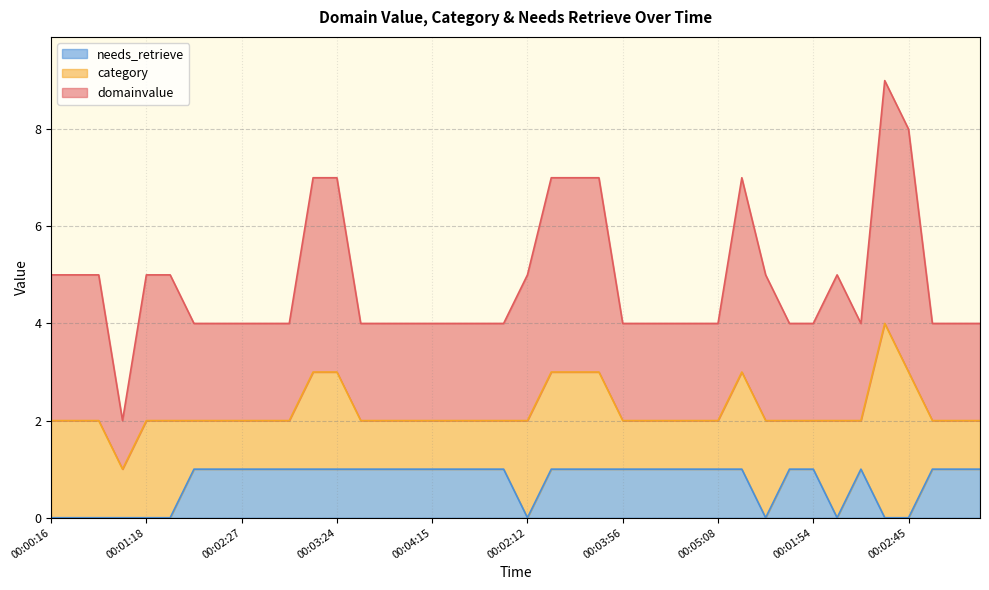

What is the sum of all needs_retrieve values?

29